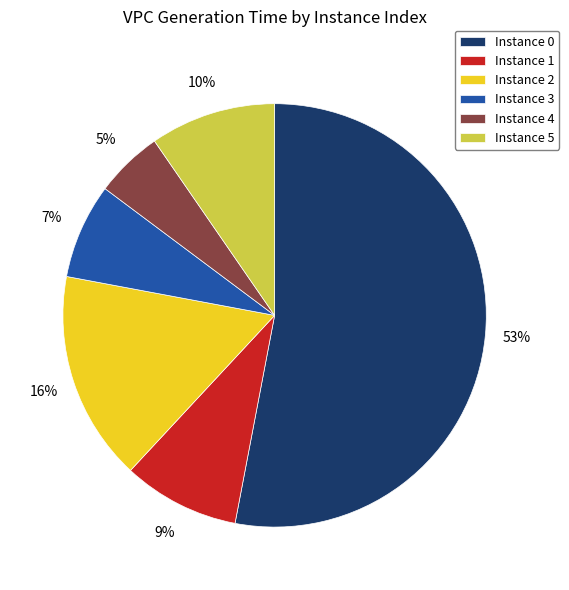

The Instance 1 slice represents 19% of the pie. True or false?

False